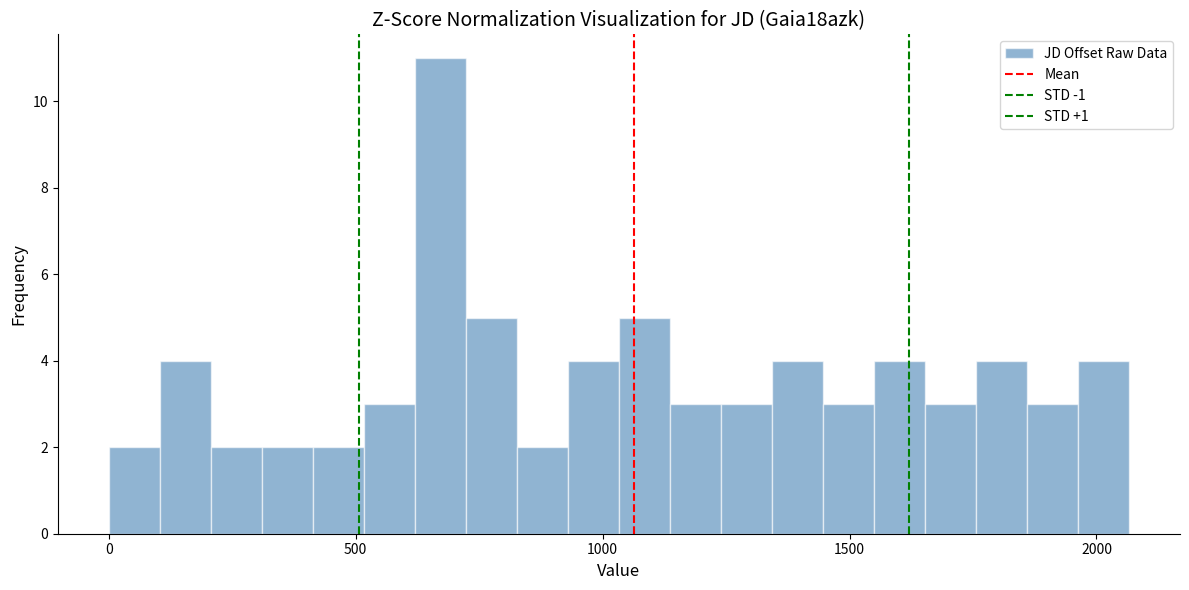

Around what value on the x-axis is the tallest bar? Give the approximate position of its centre, as read against the axis.

650